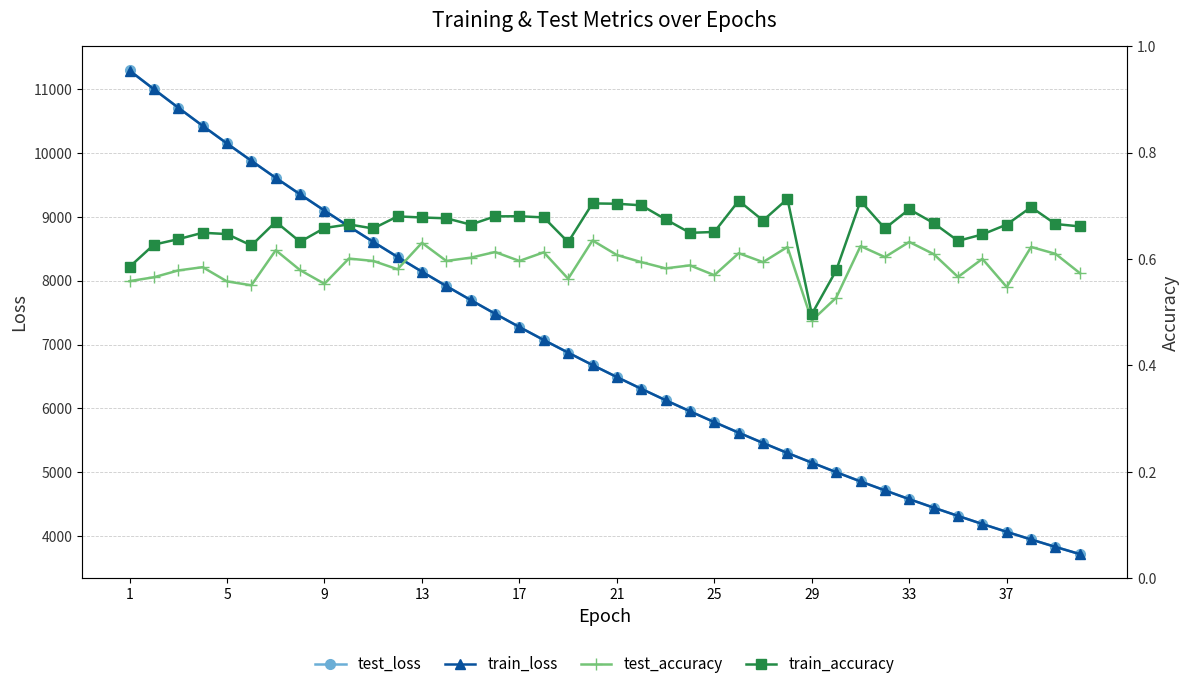

The value of train_loss at 29 is 7177.1. True or false?

False